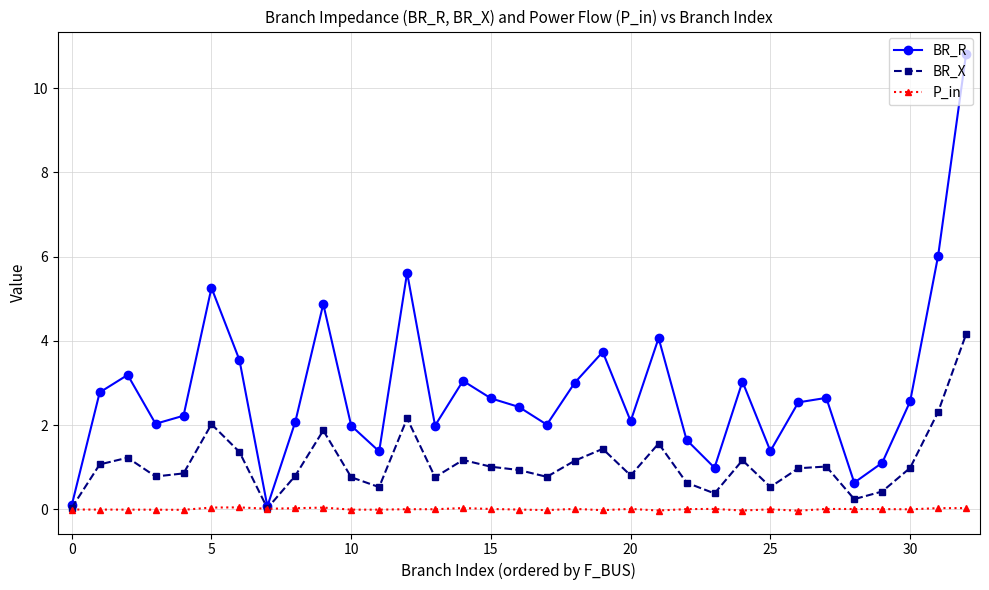

Which series has the largest total across all categories?

BR_R